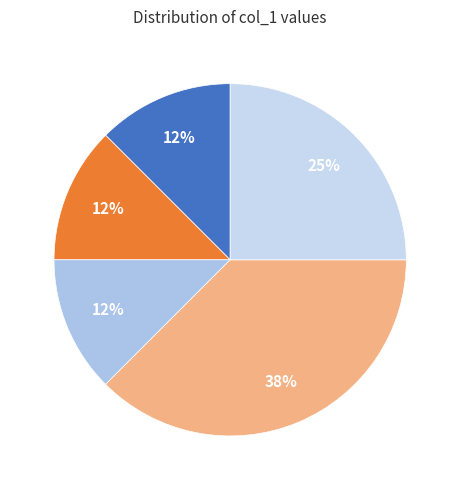

How many segments does this pie chart have?

5